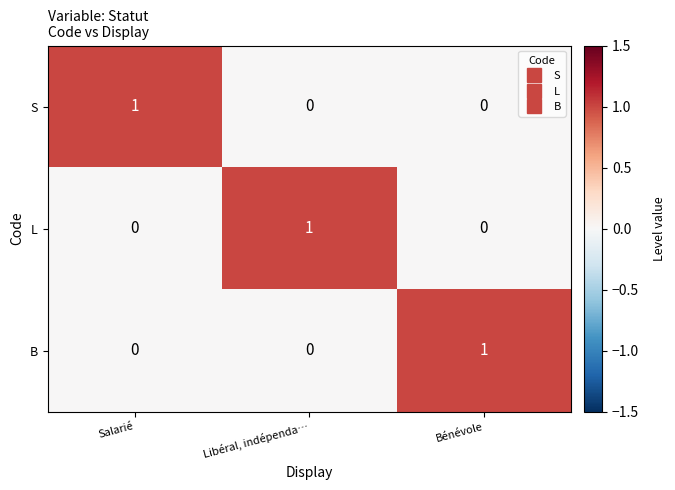

The L series shows 0 at Bénévole. True or false?

True